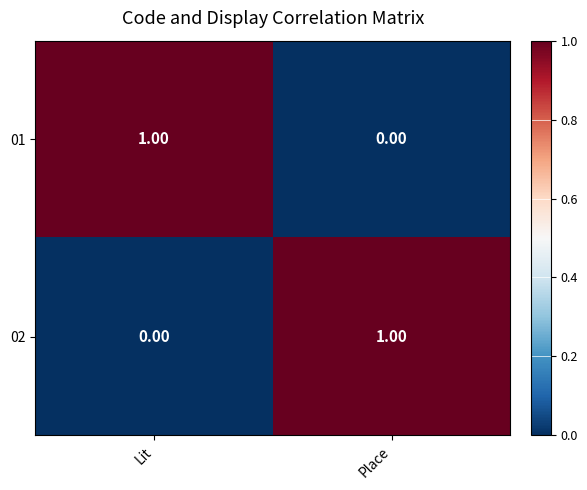

What is the difference between the highest and lowest values at Place?

1